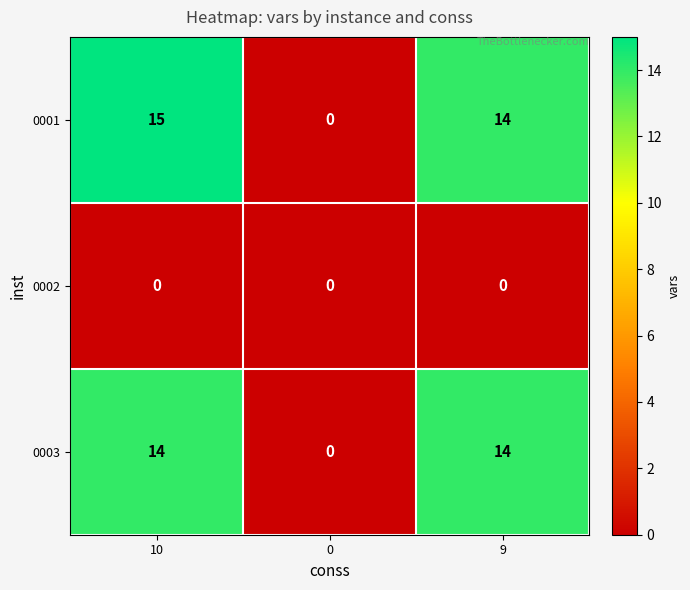

Reading left to right, list all the values displayed in this chart.

0001: 15	0	14
0002: 0	0	0
0003: 14	0	14